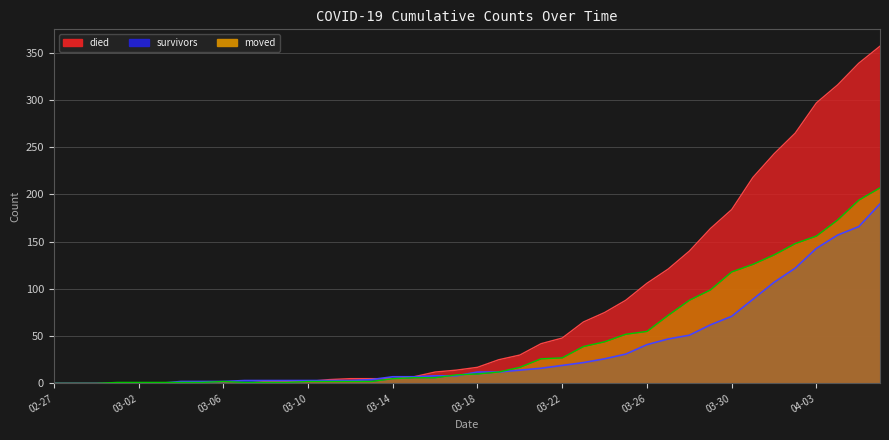

The died series shows 7 at 2020-03-15. True or false?

True